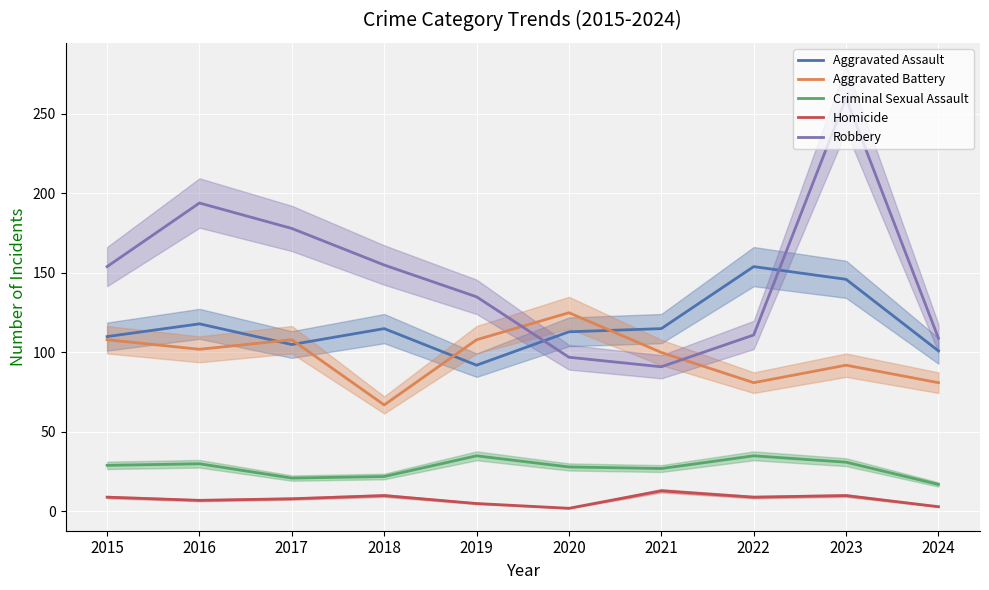

Reading left to right, transcribe all the data shown in this chart.

Aggravated Assault: 2015=110	2016=118	2017=105	2018=115	2019=92	2020=113	2021=115	2022=154	2023=146	2024=101
Aggravated Battery: 2015=108	2016=102	2017=108	2018=67	2019=108	2020=125	2021=100	2022=81	2023=92	2024=81
Criminal Sexual Assault: 2015=29	2016=30	2017=21	2018=22	2019=35	2020=28	2021=27	2022=35	2023=31	2024=17
Homicide: 2015=9	2016=7	2017=8	2018=10	2019=5	2020=2	2021=13	2022=9	2023=10	2024=3
Robbery: 2015=154	2016=194	2017=178	2018=155	2019=135	2020=97	2021=91	2022=111	2023=260	2024=109